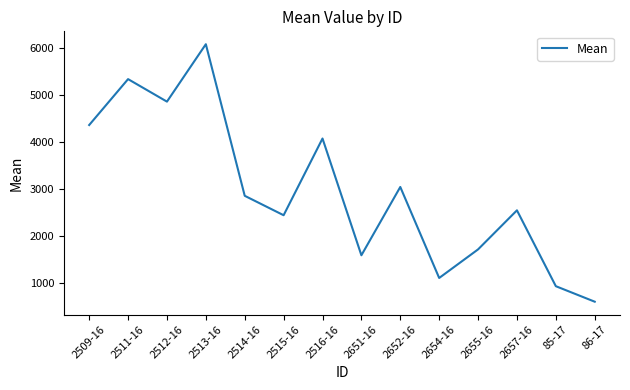

What is the ratio of the value at 2657-16 to the value at 2513-16?

0.4